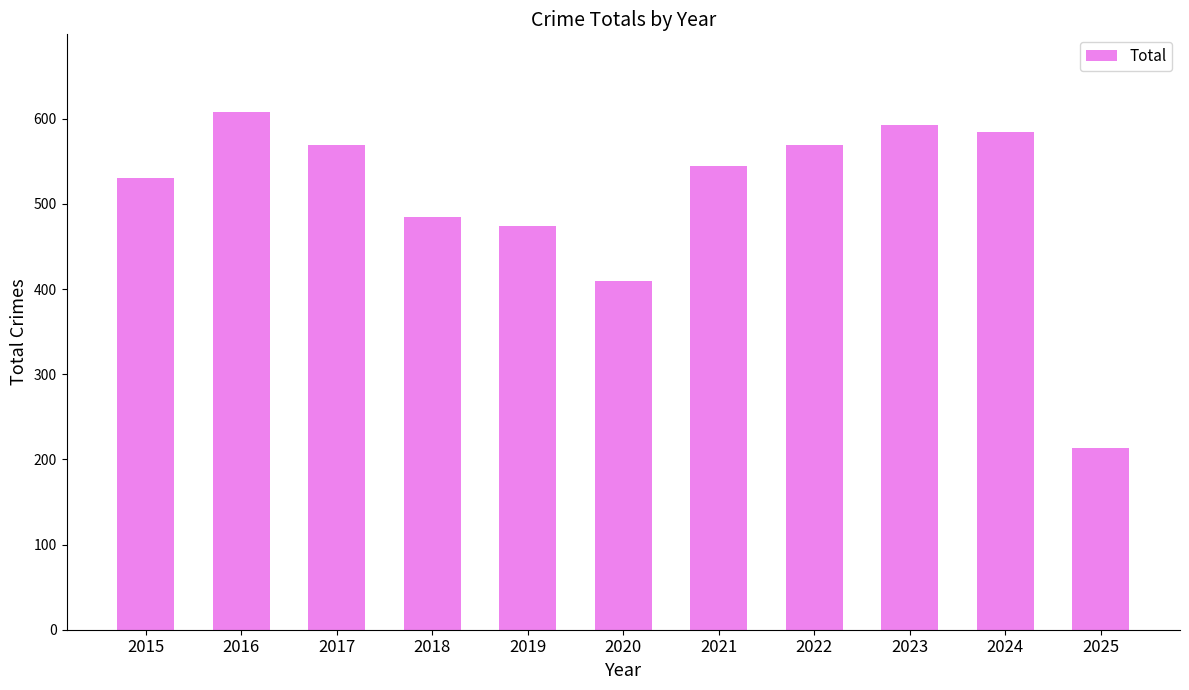

Between 2019 and 2018, which is larger?

2018